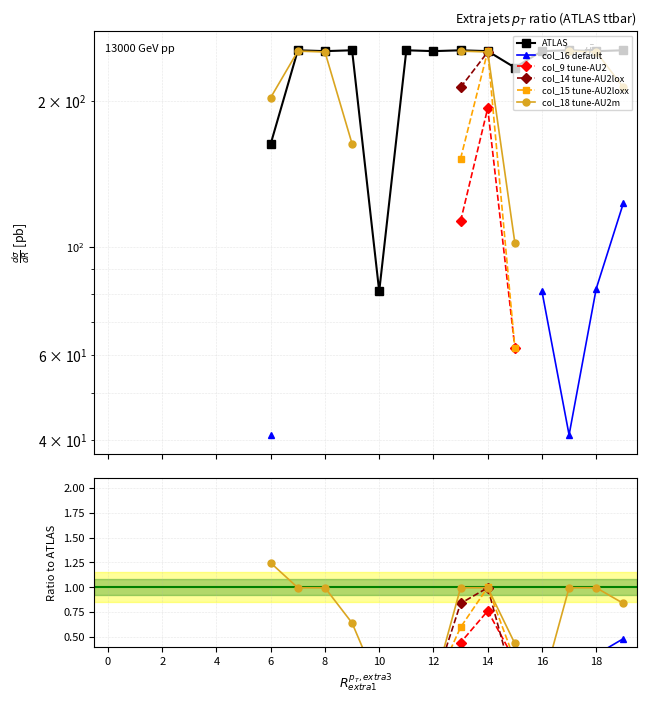

True or false: ATLAS has more than 2 points higher than both neighbors.

True